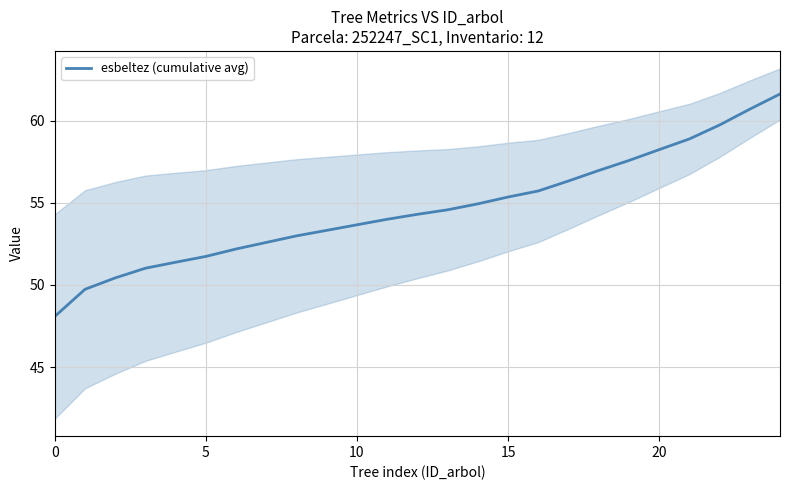

The value at 9 is 93.7. True or false?

False